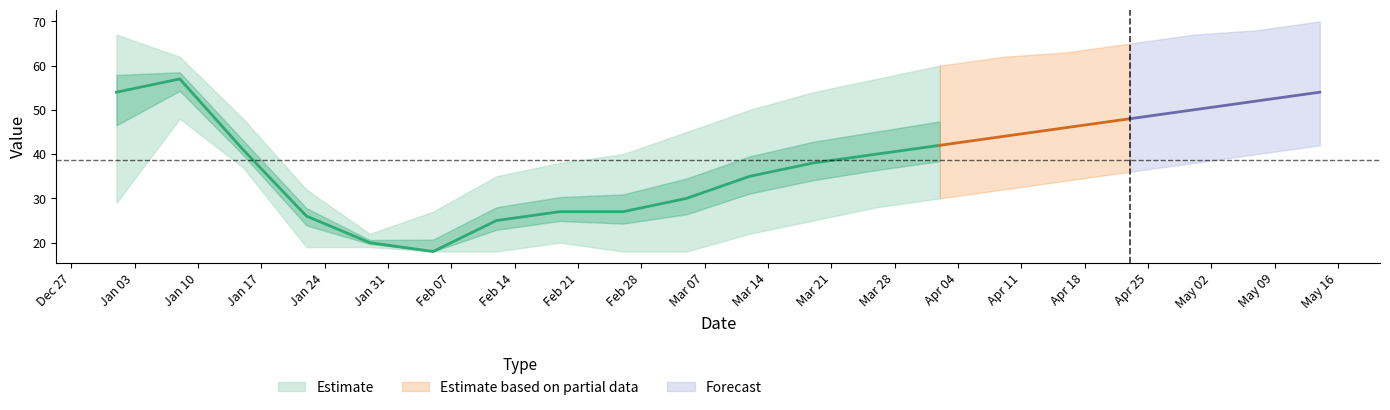

True or false: the data has more than 2 interior local peaks.

False